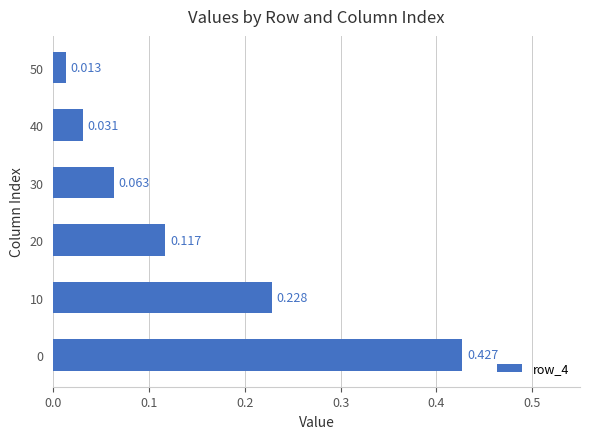

Does the chart contain any negative values?

No